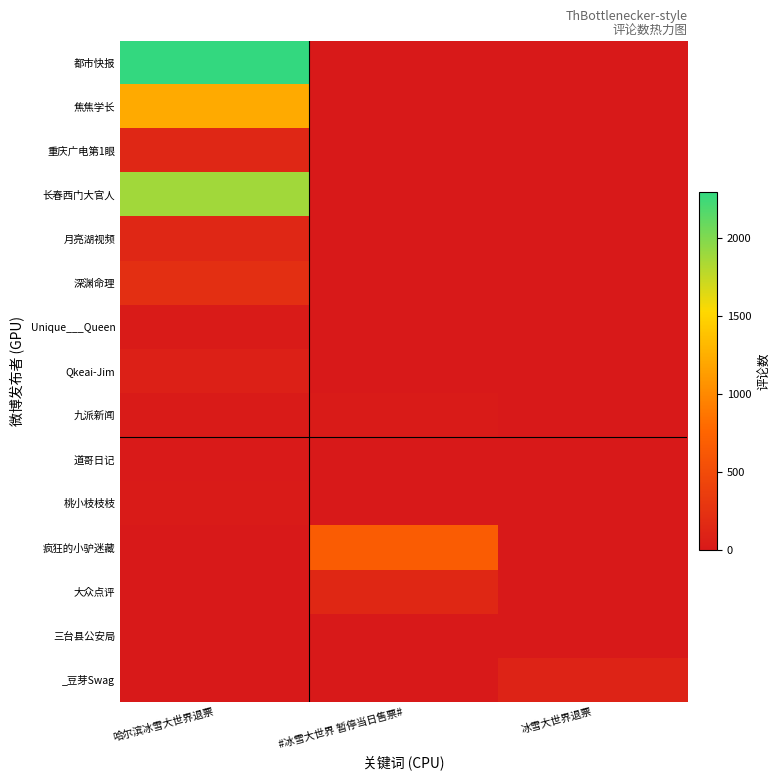

How many series are shown in this chart?

15